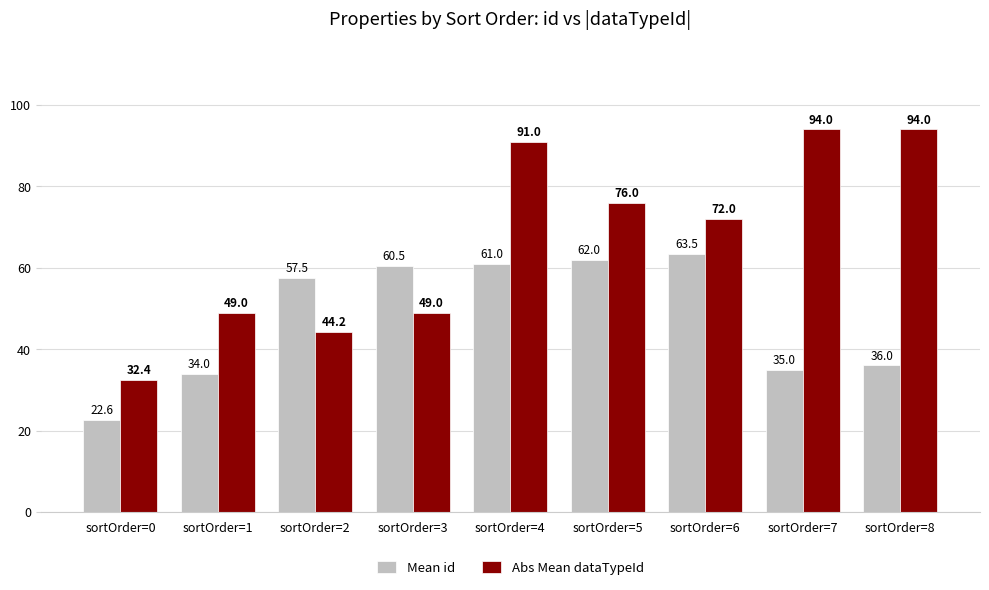

Is it true that Mean id equals 62.0 at sortOrder=5?

True